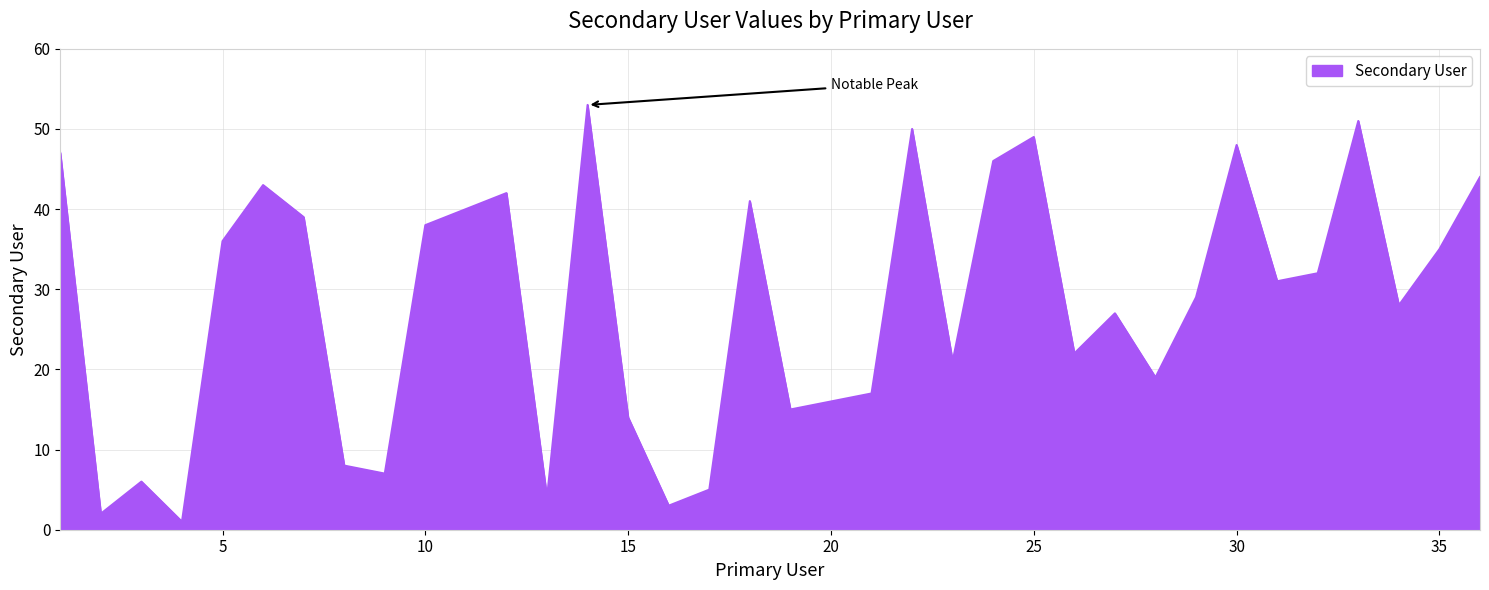

What is the greatest value displayed?

53